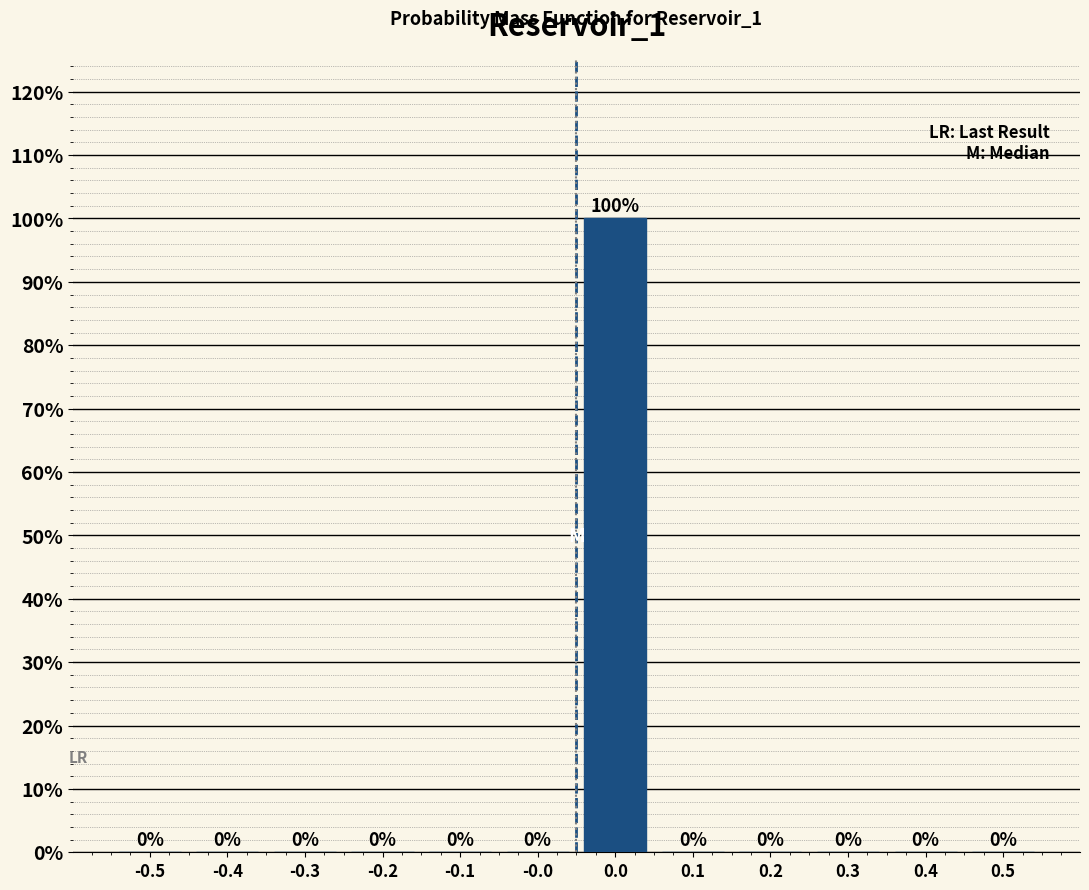

Are the bars horizontal?

No